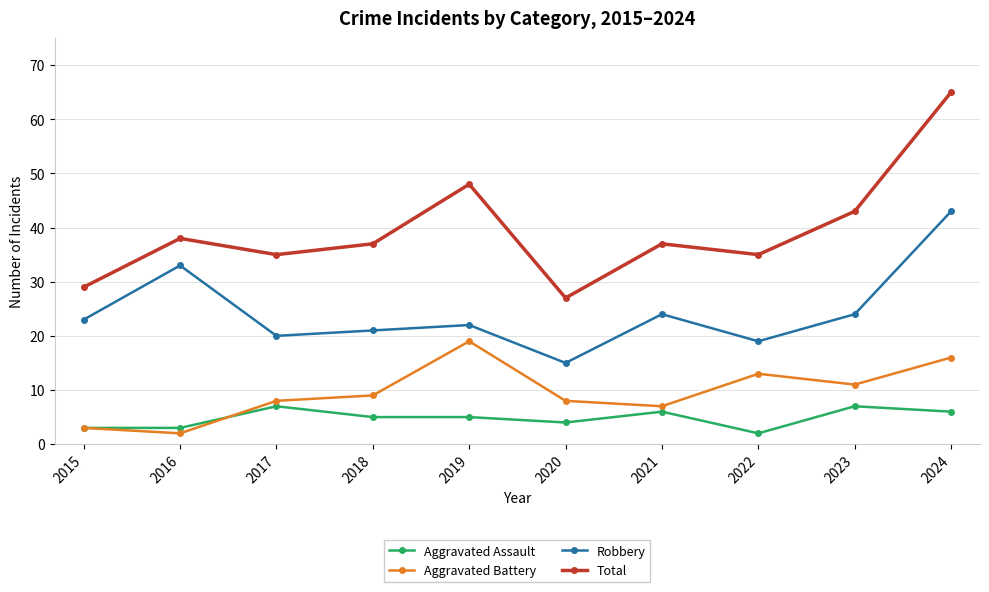

What is the difference between the second highest and second lowest values in the Robbery series?

14